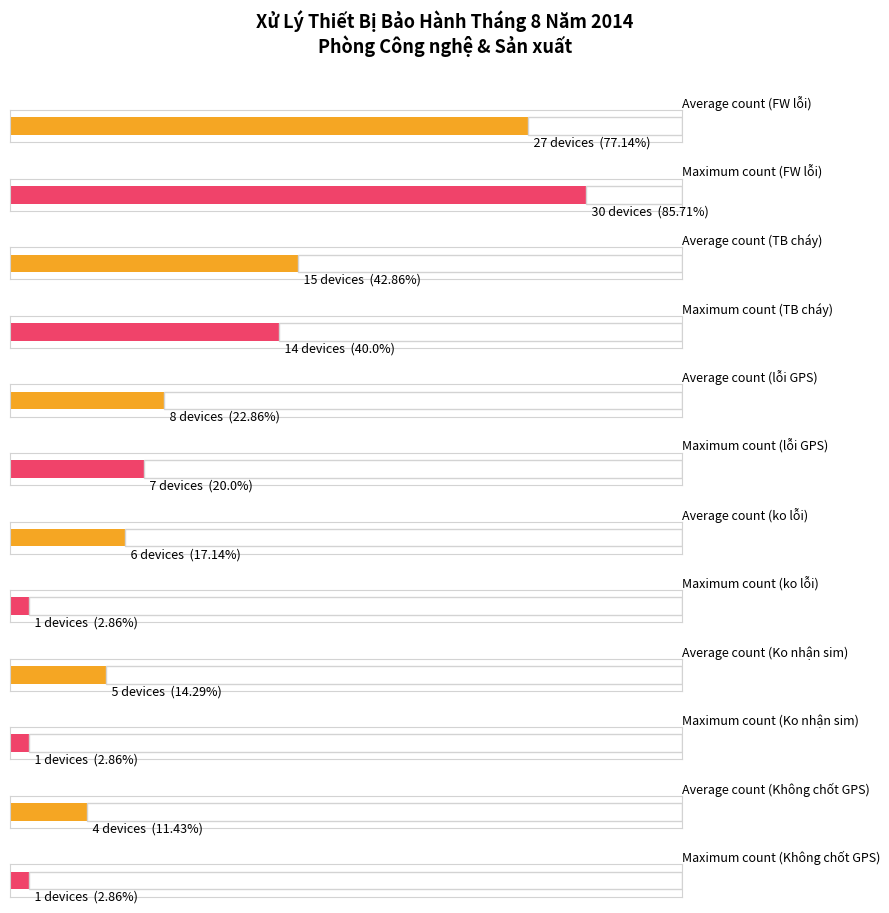

Between ko lỗi and Ko nhận sim, which is larger?

ko lỗi